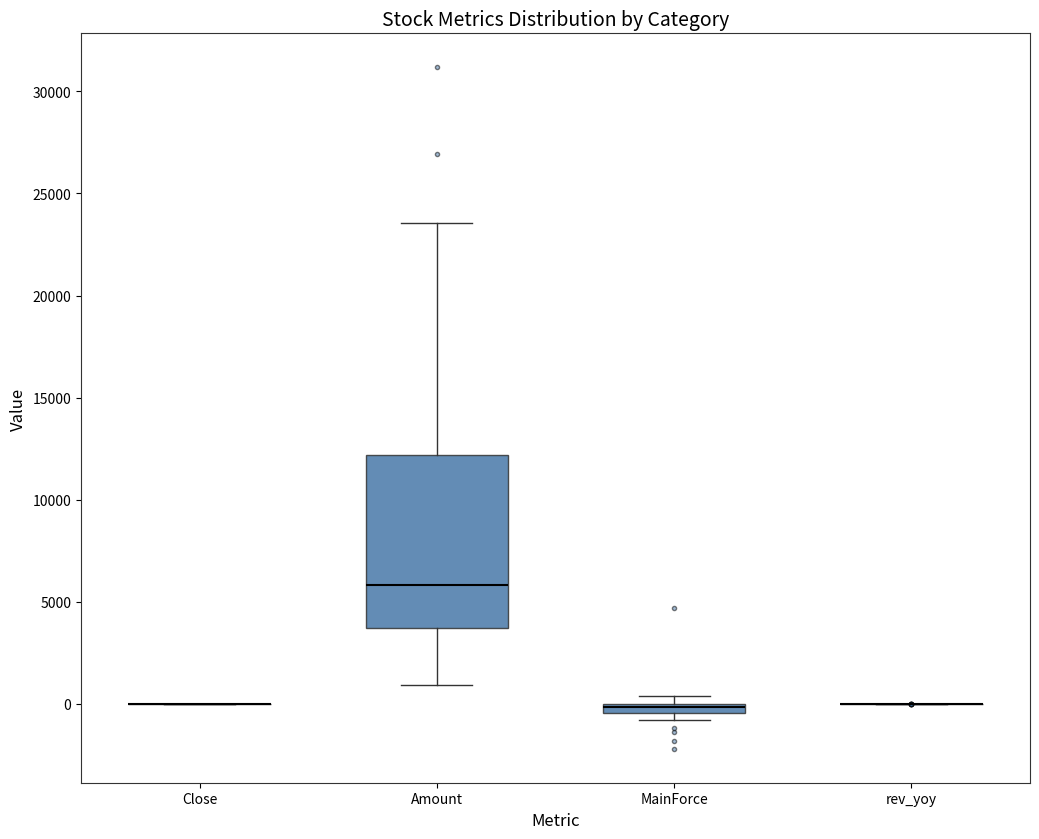

Which box is the tallest, from its lower edge to its upper edge?

Amount